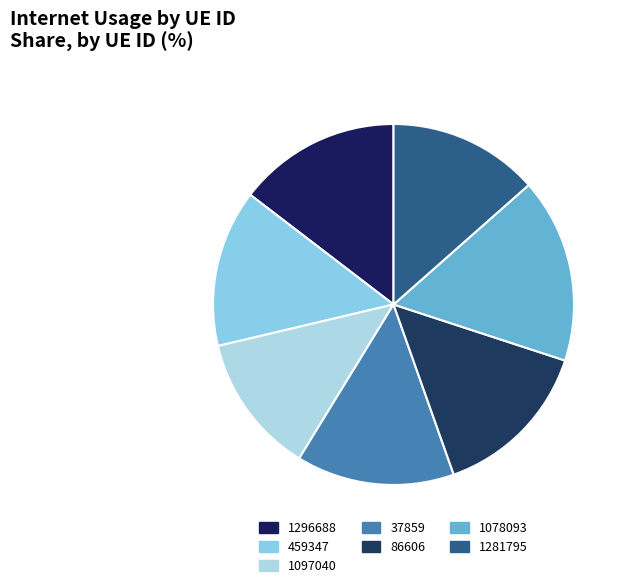

Which slice is the smallest?

1097040